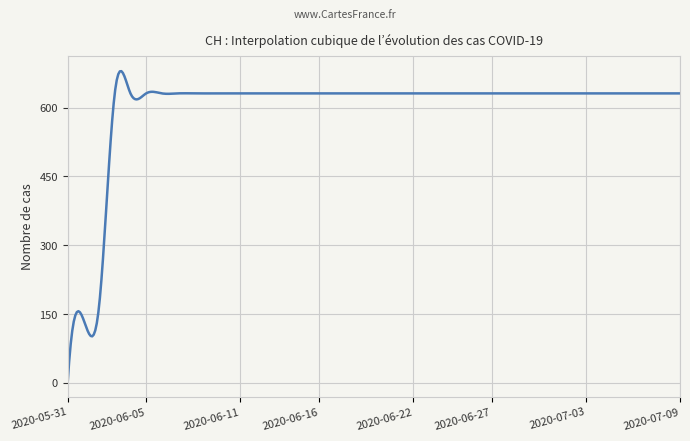

What is the maximum value shown in the chart?

679.5